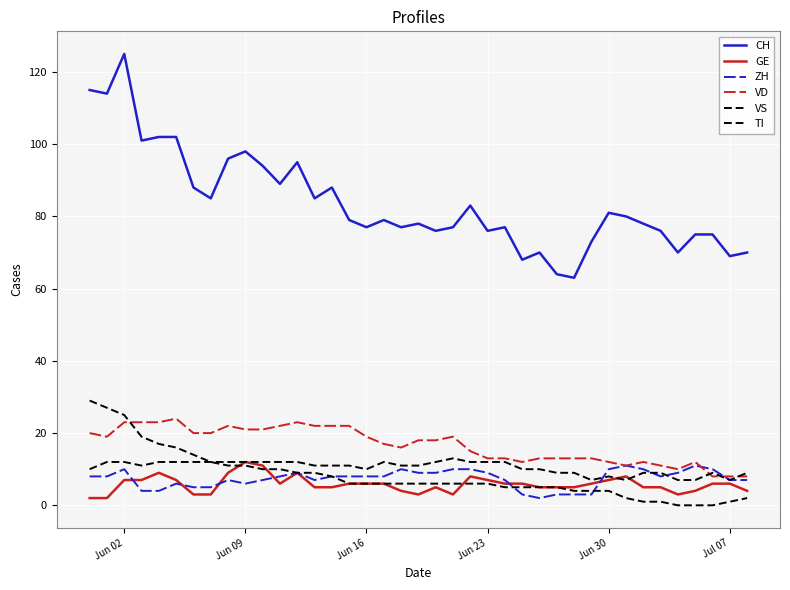

What is the lowest value of the VS series?

7